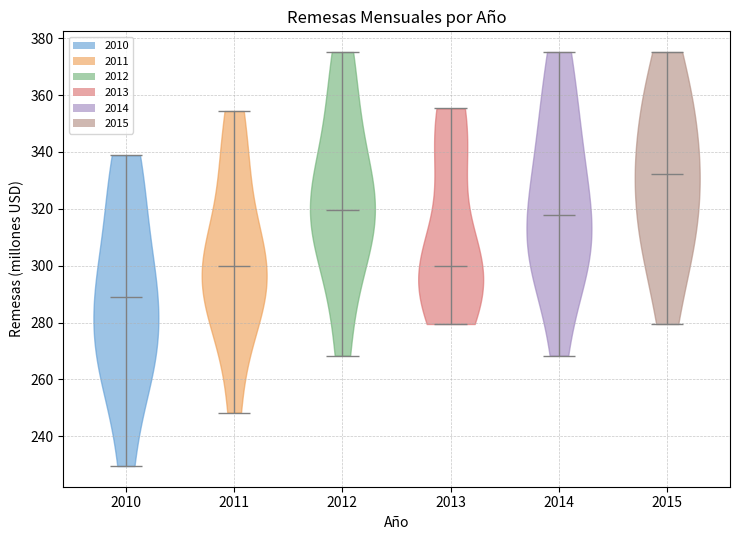

Which violin has the lowest median line?

2010